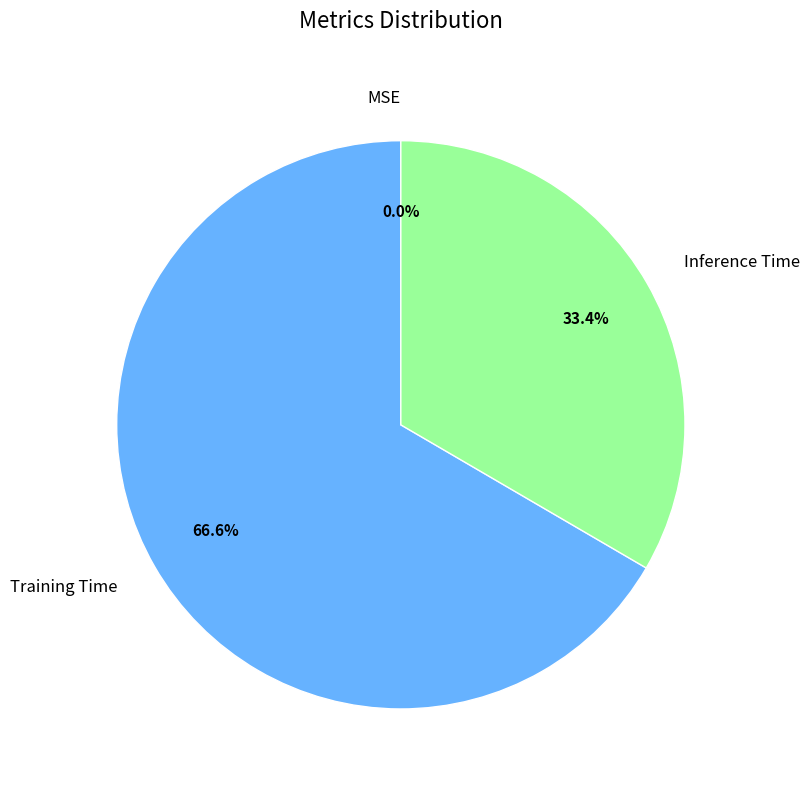

Which slice represents more than half of the pie?

Training Time